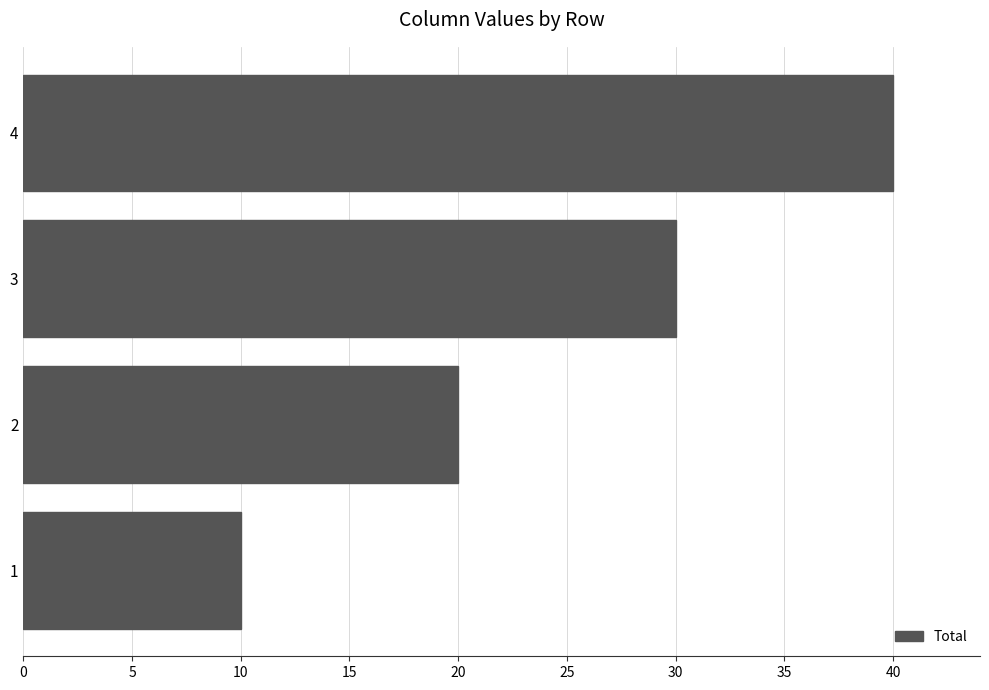

Are the bars grouped side by side (vs. stacked)?

No